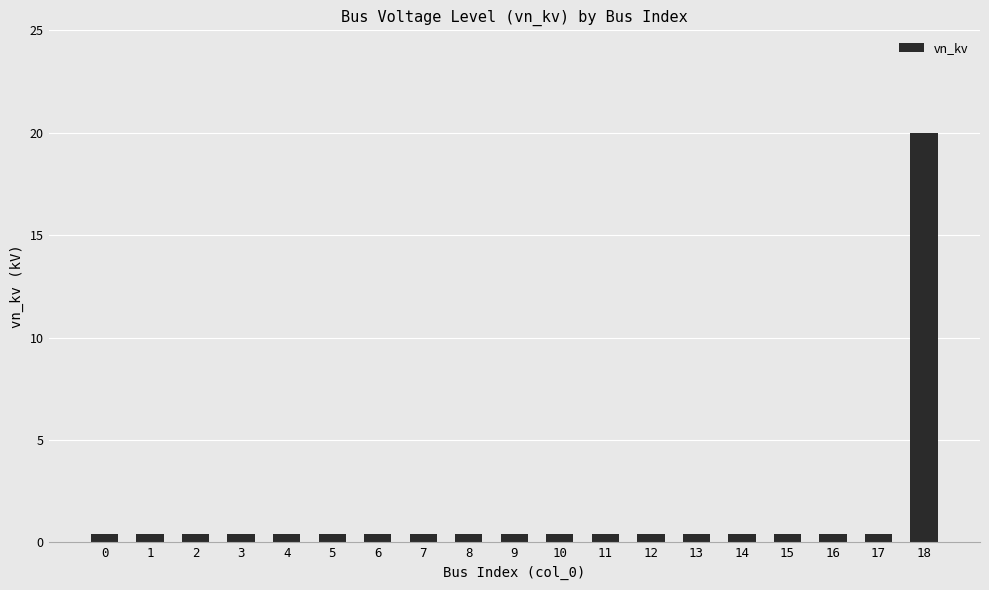

What is the sum of the values at 4 and 16?

0.8